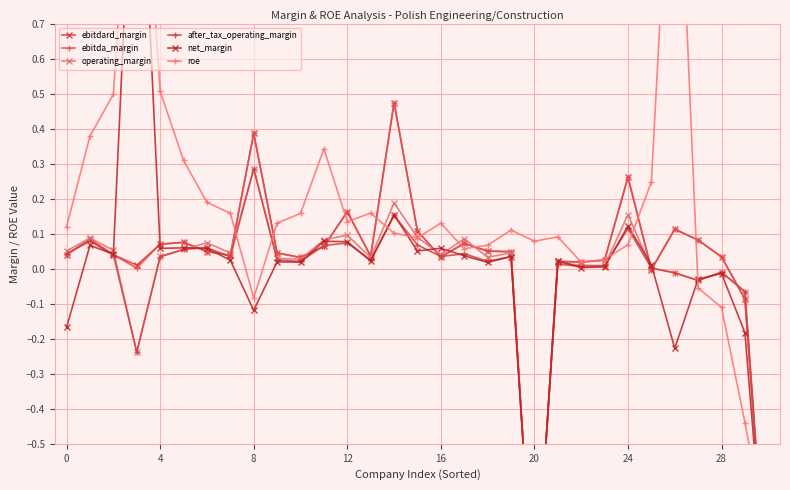

Does the chart have visible grid lines?

Yes